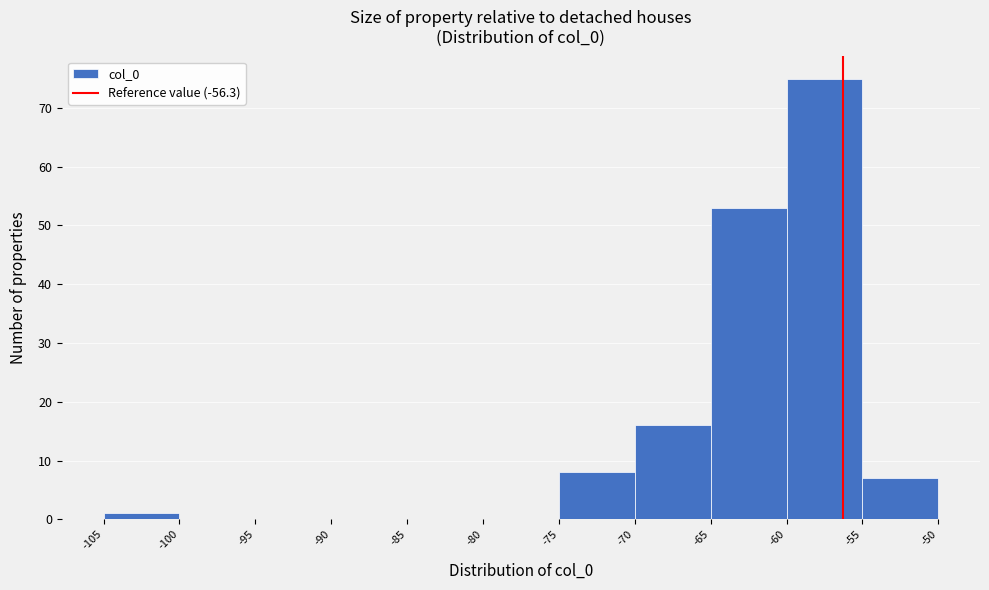

Over which range of the x-axis is the bar tallest?

-60 to -55